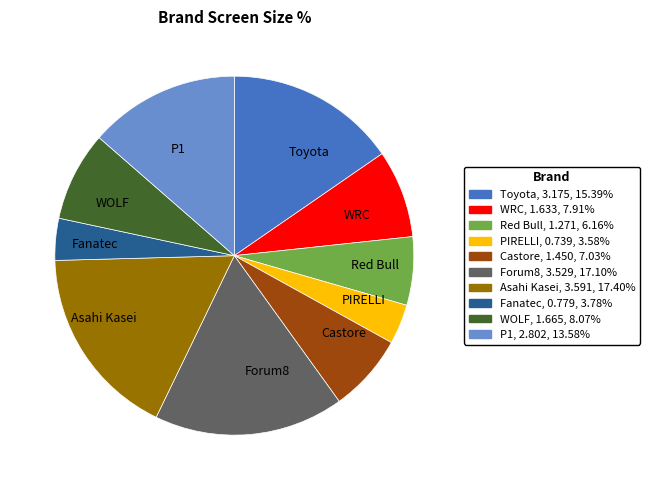

Does WRC represent more than half of the total?

No